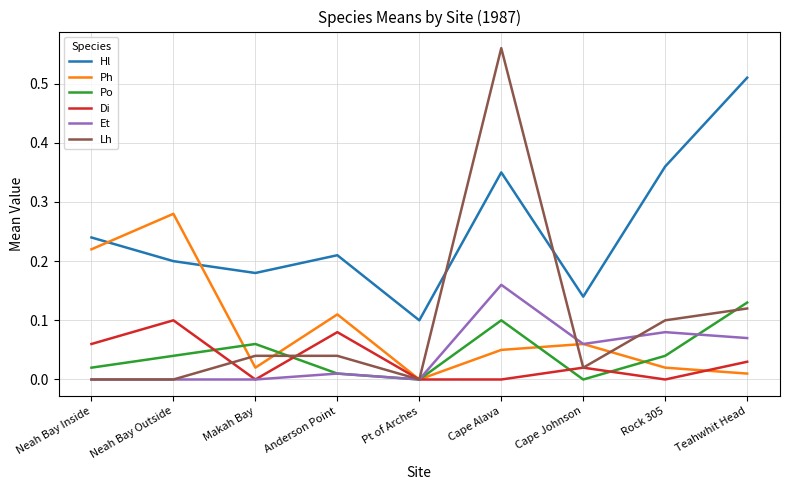

How many categories are shown in the chart?

9